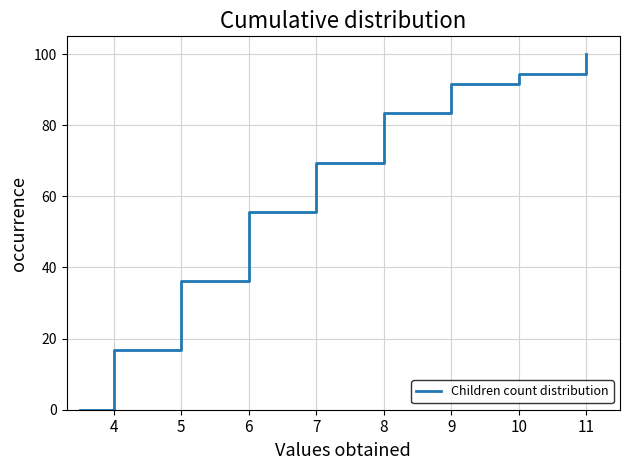

What is the greatest value displayed?

100.0